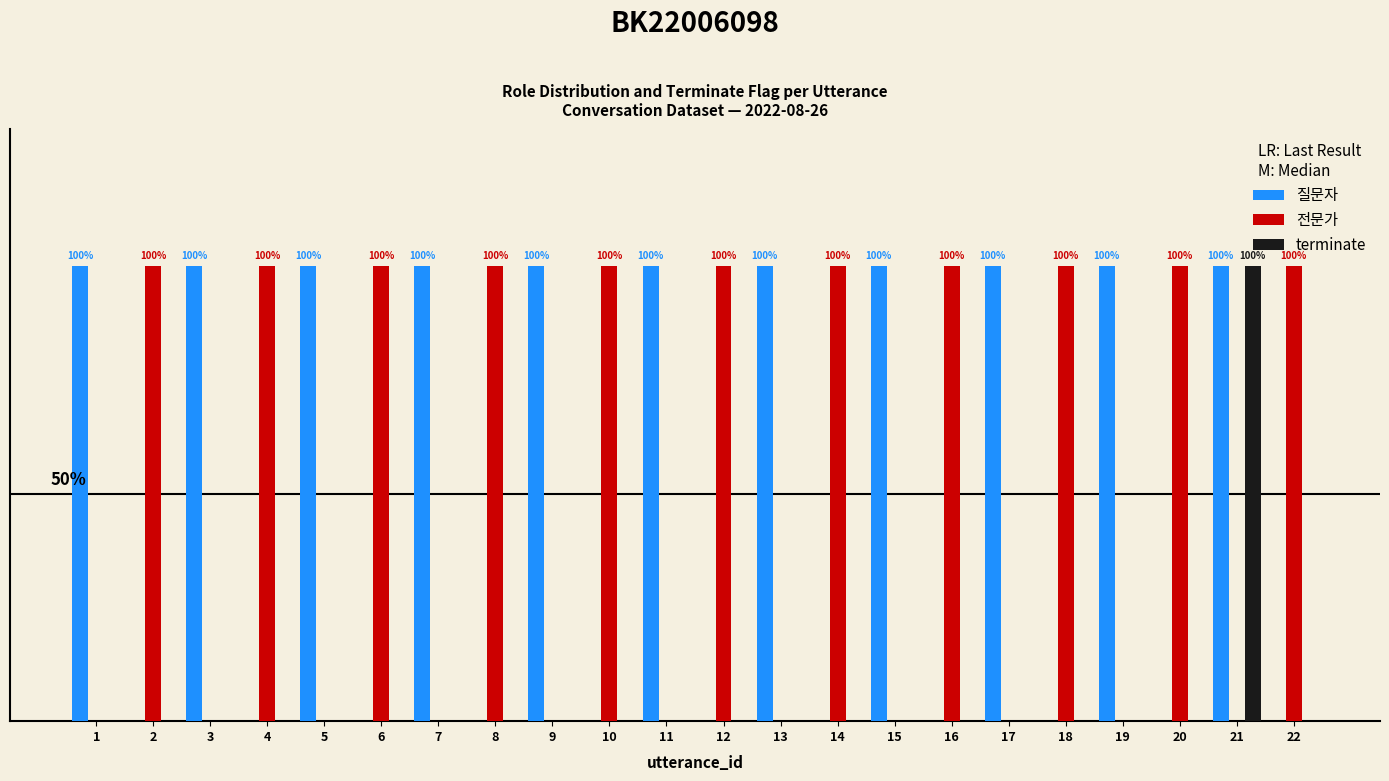

What is the sum of the 질문자 values at 11 and 16?

1